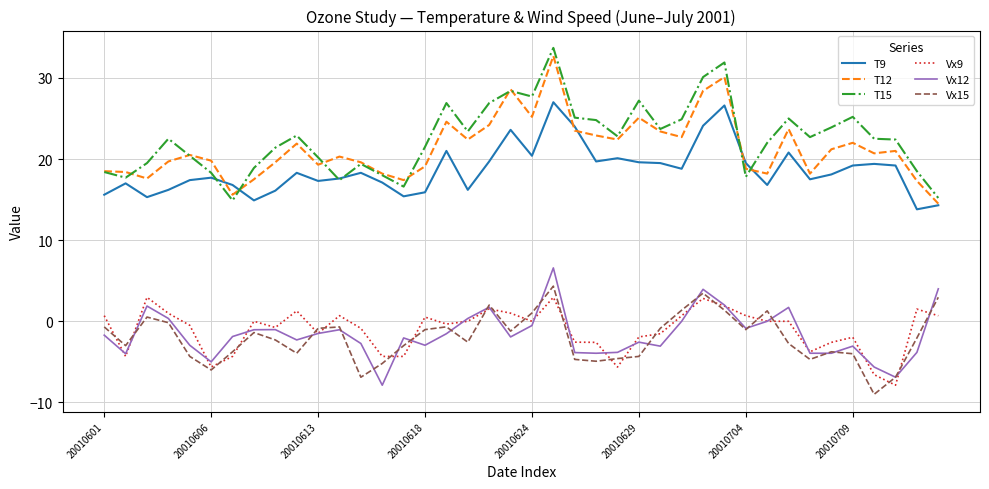

Which series has the largest range (max minus min)?

T15